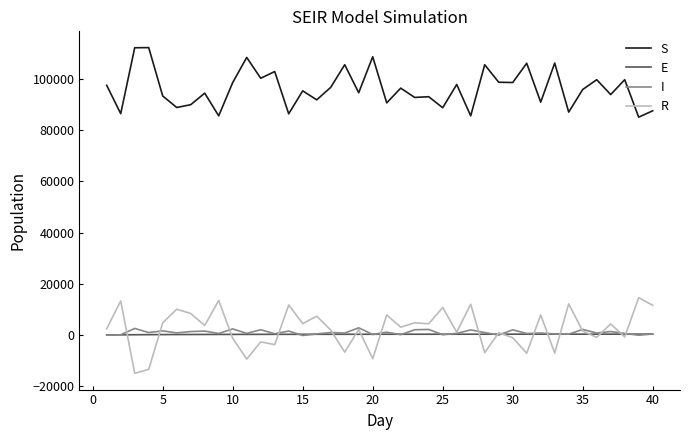

What is the minimum value for R?

-14921.4